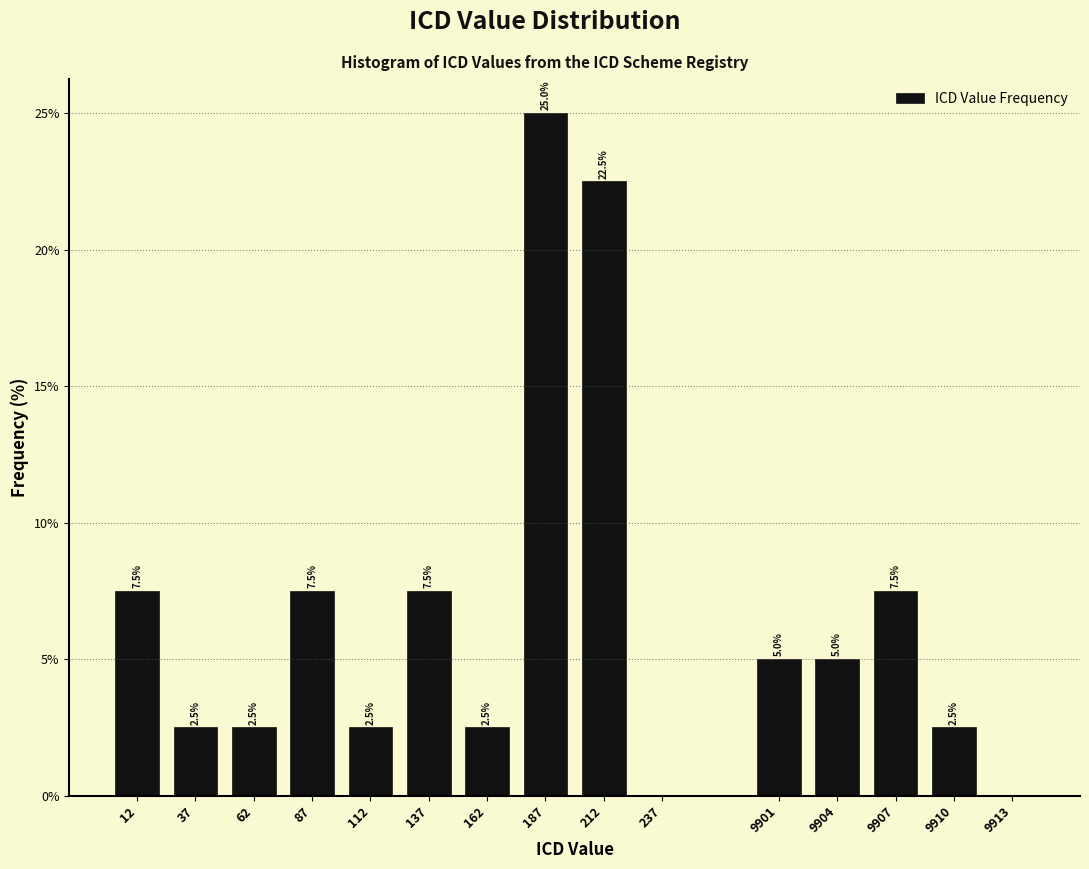

Reading left to right, transcribe all the data shown in this chart.

12=7.5	37=2.5	62=2.5	87=7.5	112=2.5	137=7.5	162=2.5	187=25.0	212=22.5	237=0.0	9901=5.0	9904=5.0	9907=7.5	9910=2.5	9913=0.0